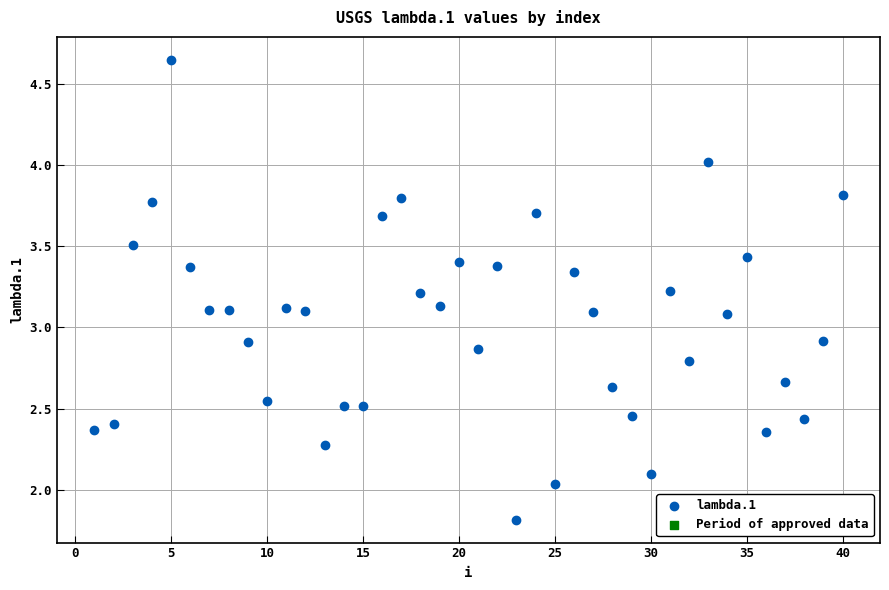

What is the range of Y values (max minus min)?

2.8